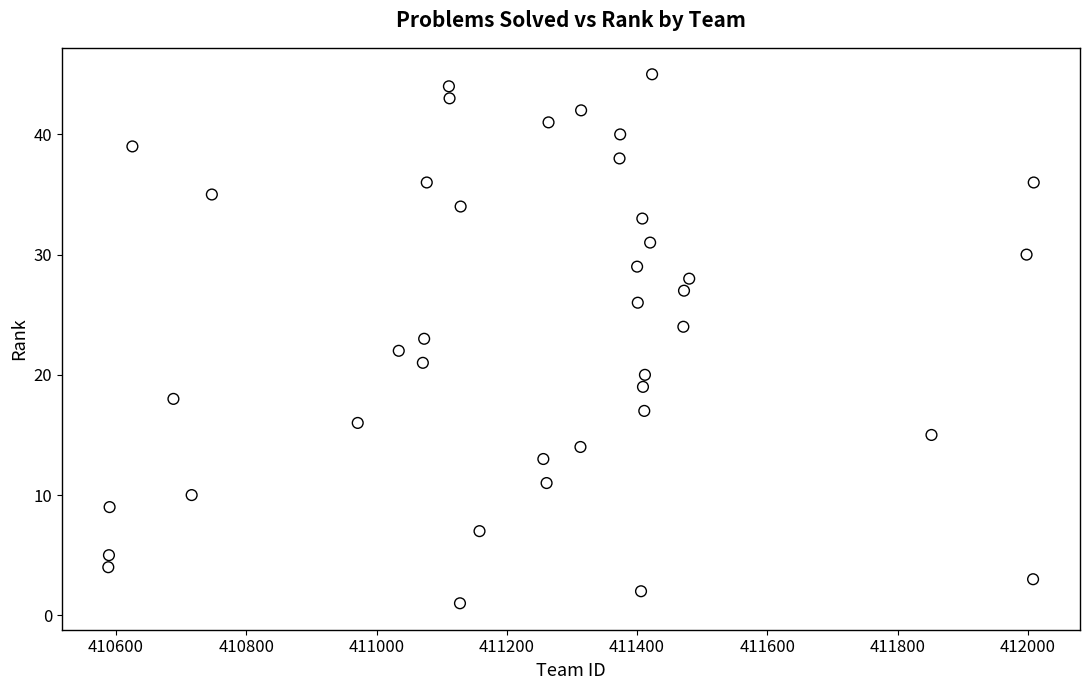

What is the range of X values (max minus min)?

1421